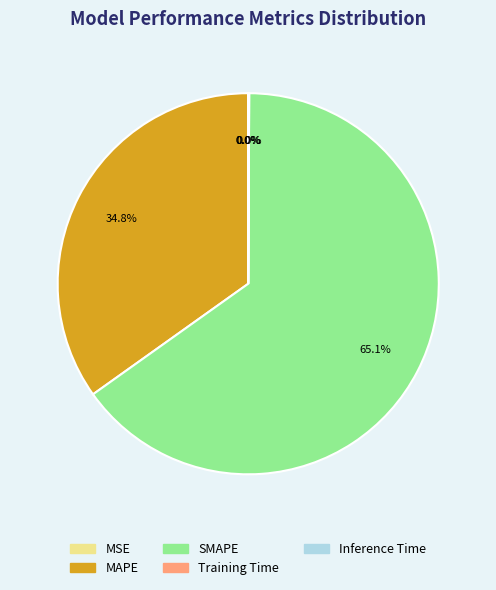

Is there a majority slice in this chart?

Yes